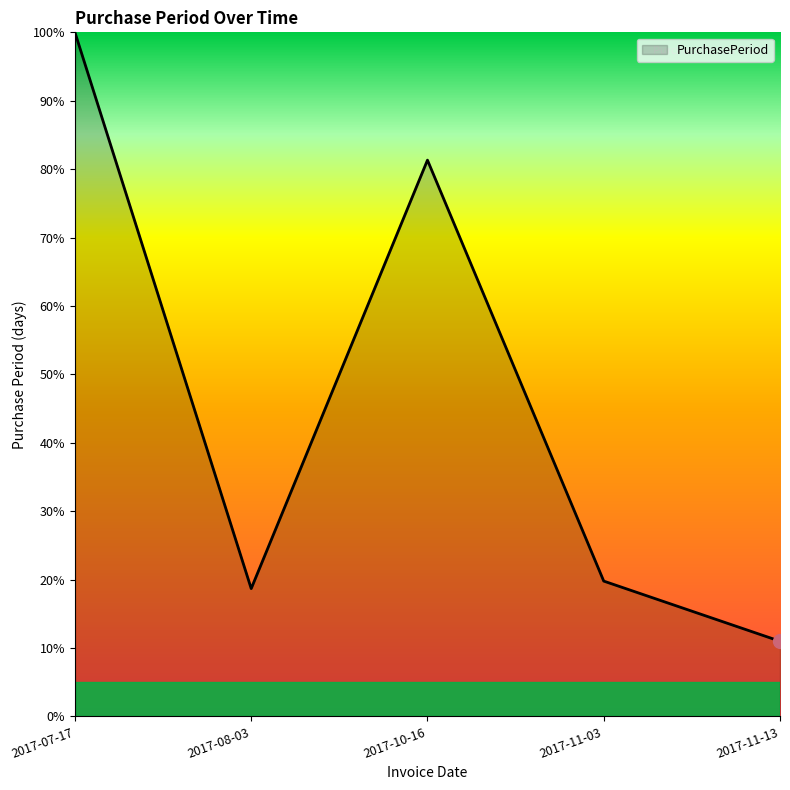

List the labels in order of value, largest first.

2017-07-17, 2017-10-16, 2017-11-03, 2017-08-03, 2017-11-13